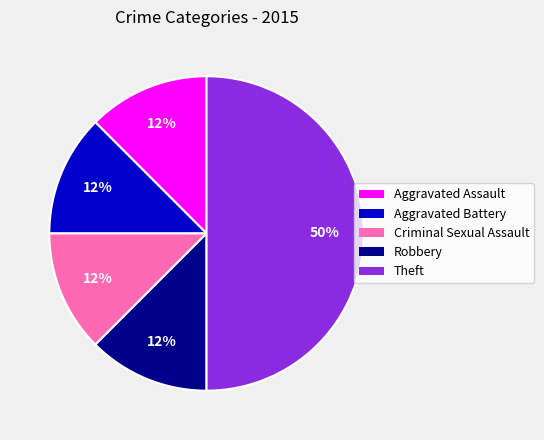

Is it true that Aggravated Battery is 5% of the pie?

False